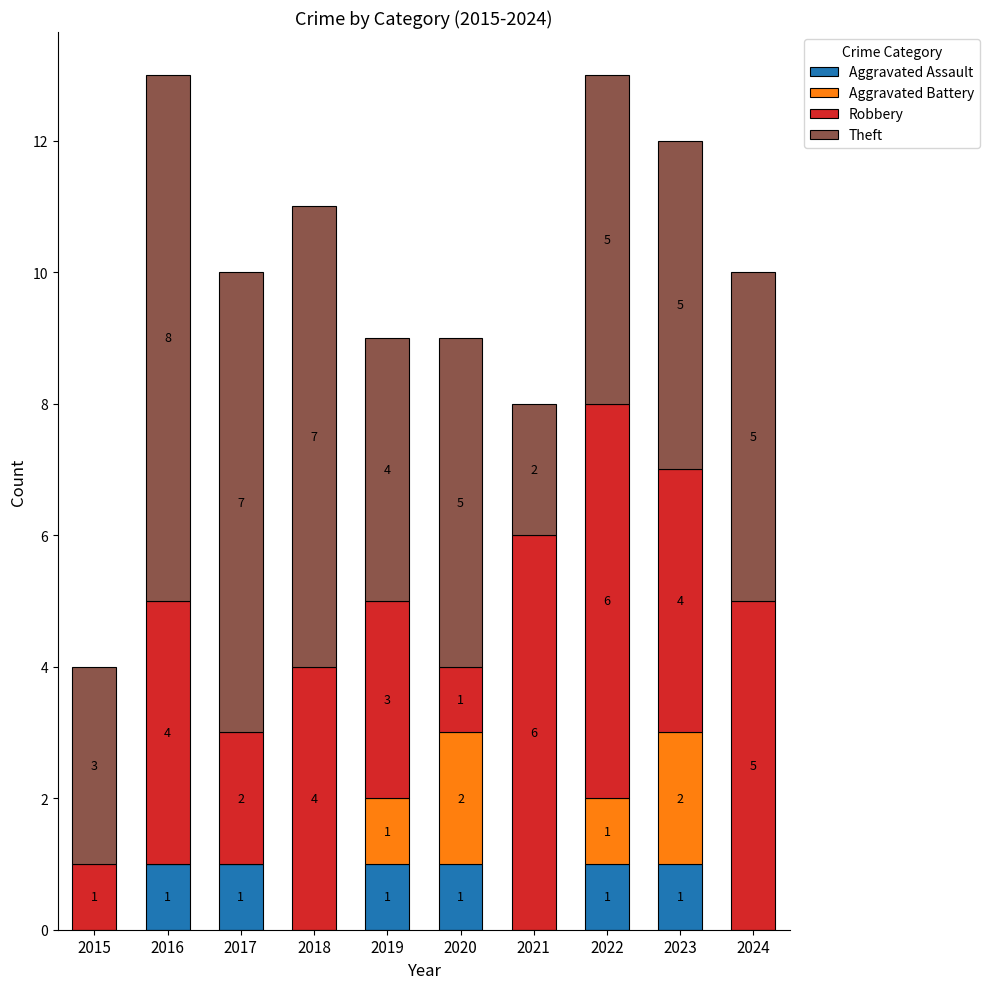

Is it true that Aggravated Assault equals -1 at 2018?

False